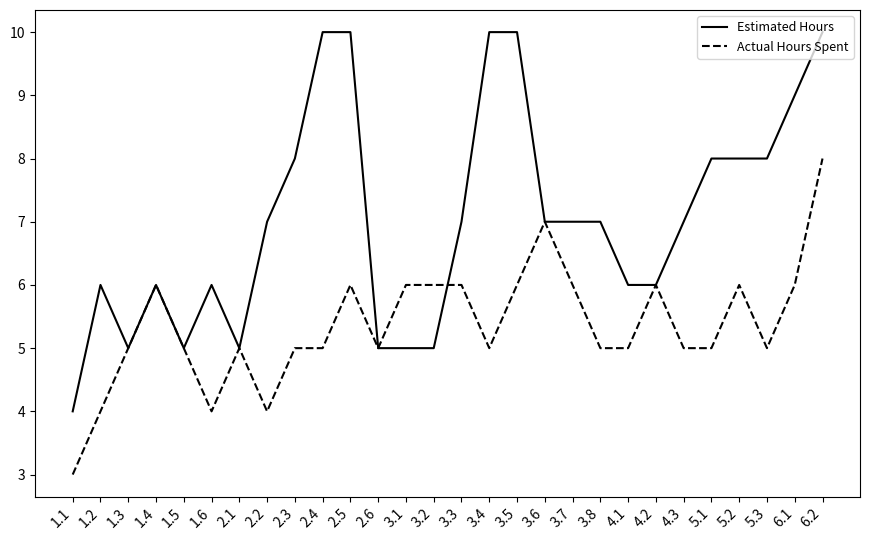

Reading right to left, transcribe all the data shown in this chart.

Estimated Hours: 10	9	8	8	8	7	6	6	7	7	7	10	10	7	5	5	5	10	10	8	7	5	6	5	6	5	6	4
Actual Hours Spent: 8	6	5	6	5	5	6	5	5	6	7	6	5	6	6	6	5	6	5	5	4	5	4	5	6	5	4	3